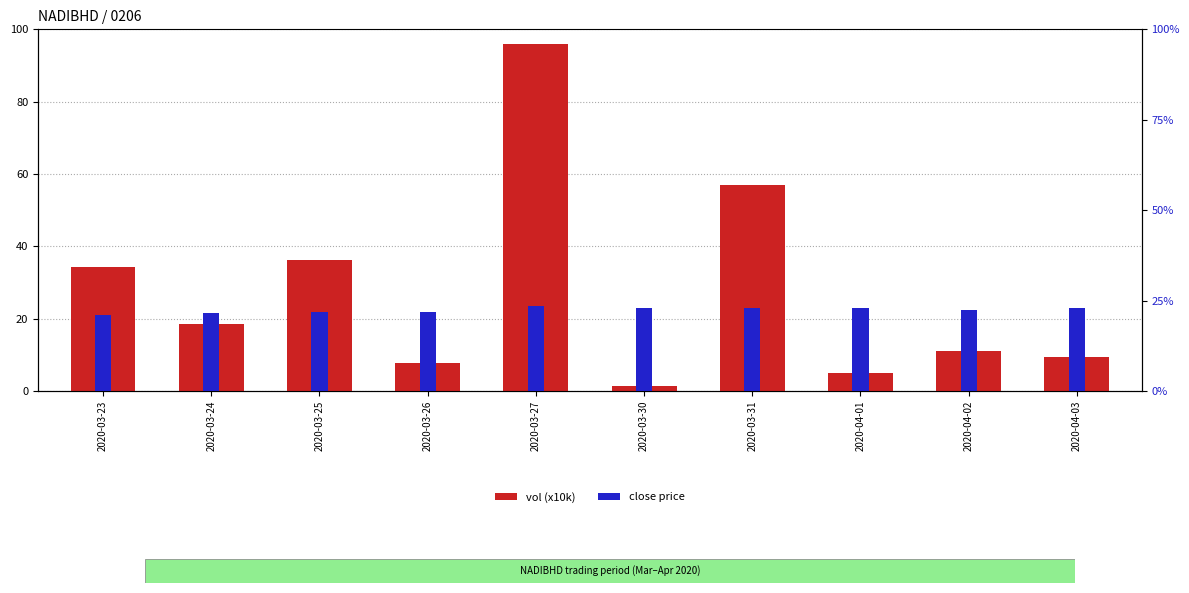

What is the difference between the vol (x10k) values at 2020-03-27 and 2020-03-30?

94.4